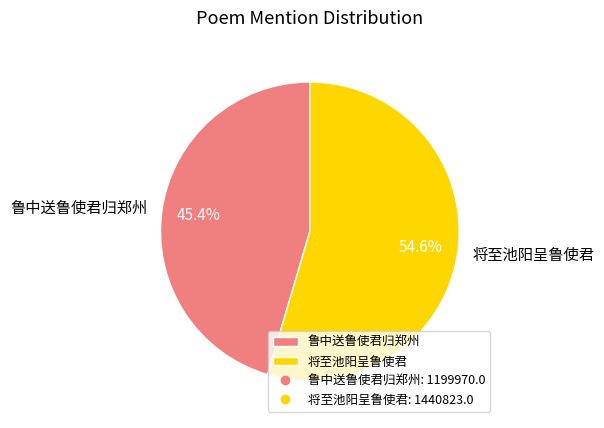

How many slices are in this pie chart?

2